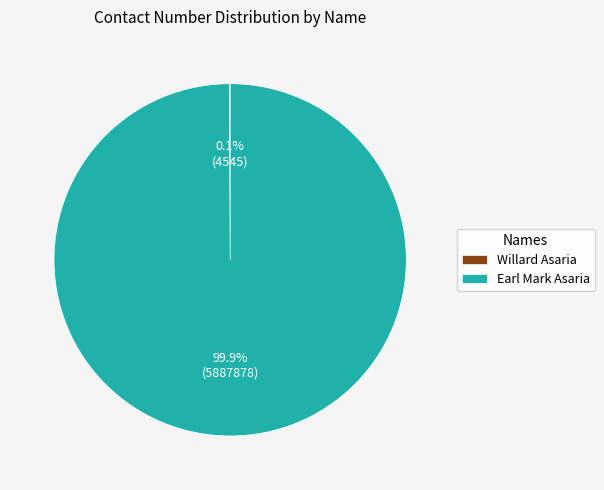

Does any single category account for the majority?

Yes